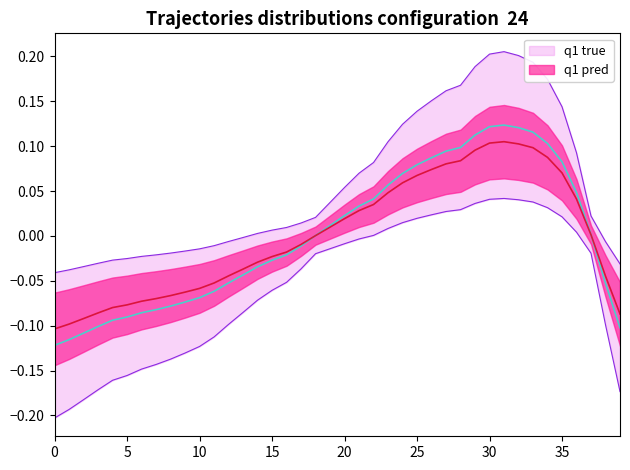

Does the chart display data point markers on the line(s)?

No